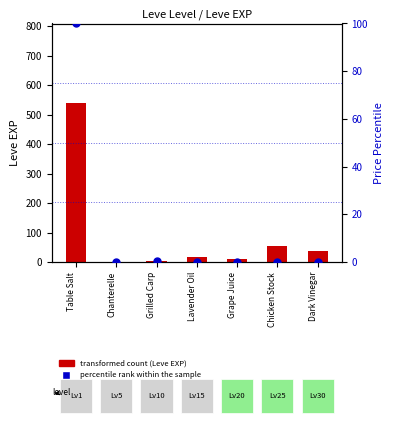

At how many categories does at least one series exceed 322?

1